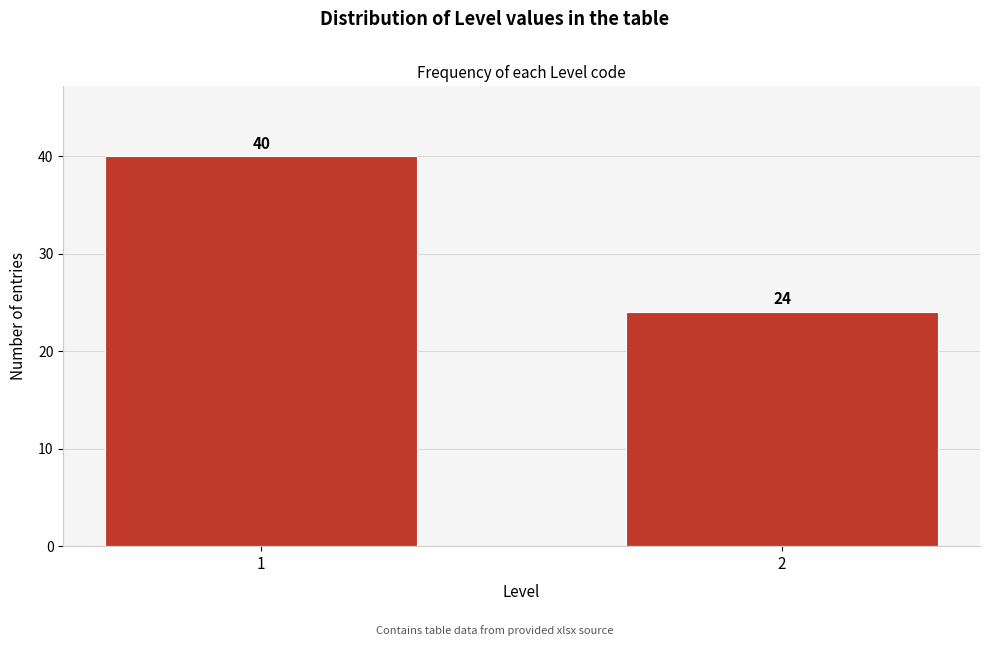

Reading left to right, transcribe all the data shown in this chart.

40	24